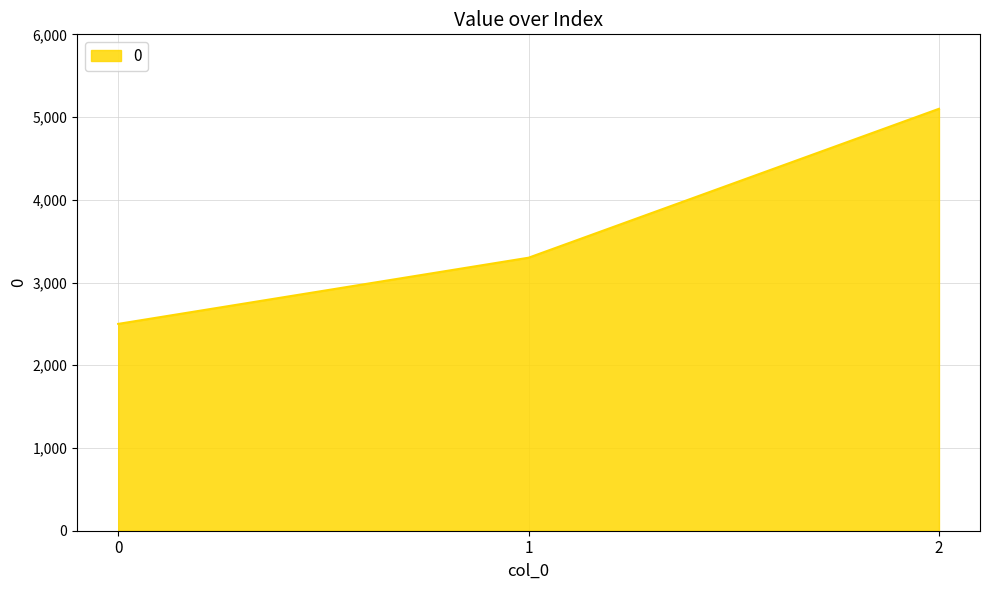

What is the difference between the values at 0 and 2?

2600